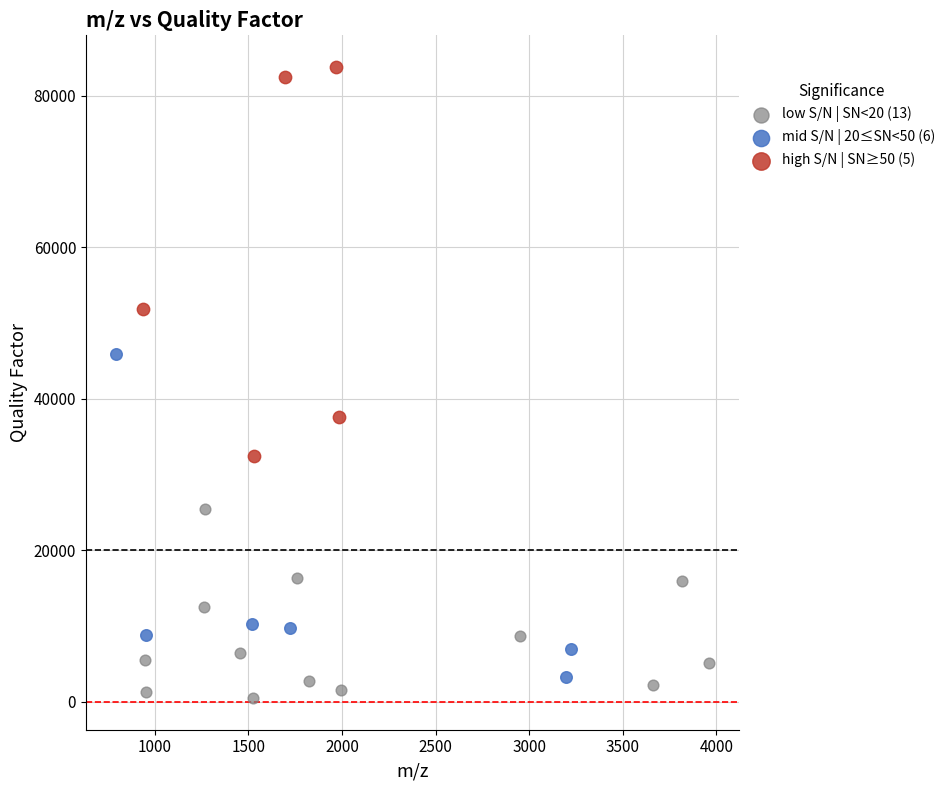

Which series has the largest Y range (max minus min)?

high S/N | SN≥50 (5)